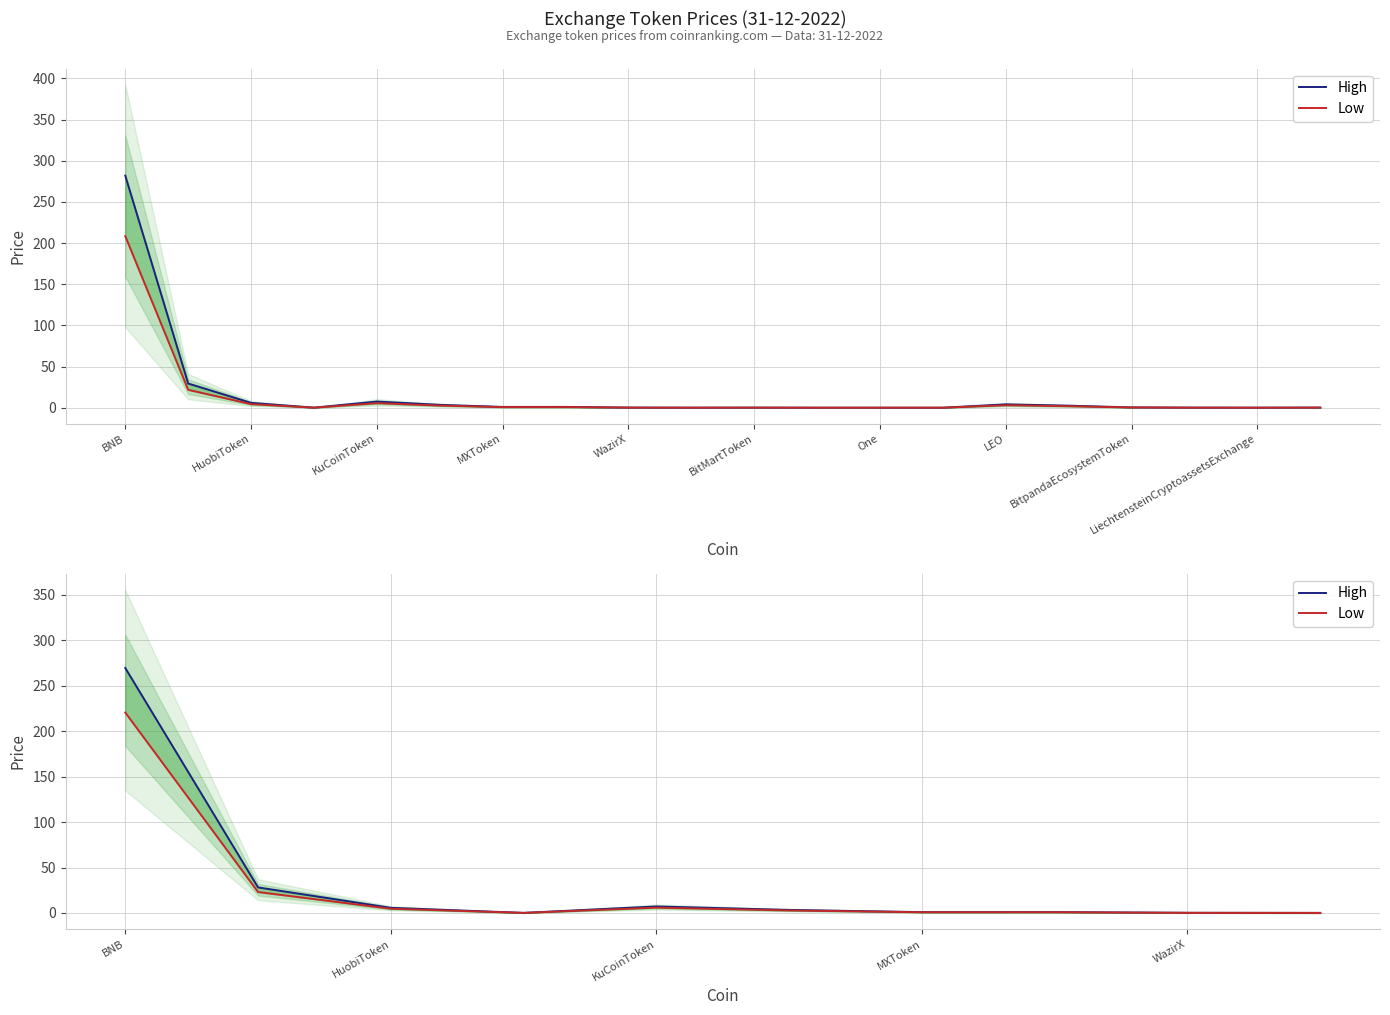

Between MXToken and LiechtensteinCryptoassetsExchange, which is larger?

MXToken